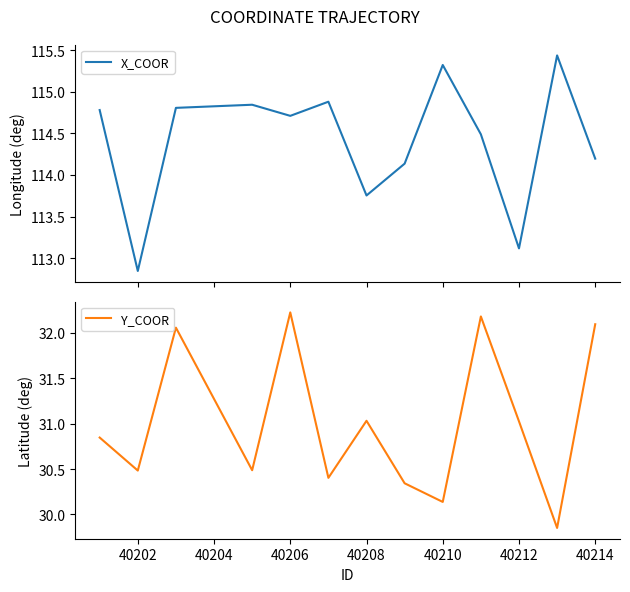

Is it true that Y_COOR equals 31.0 at 40212?

True